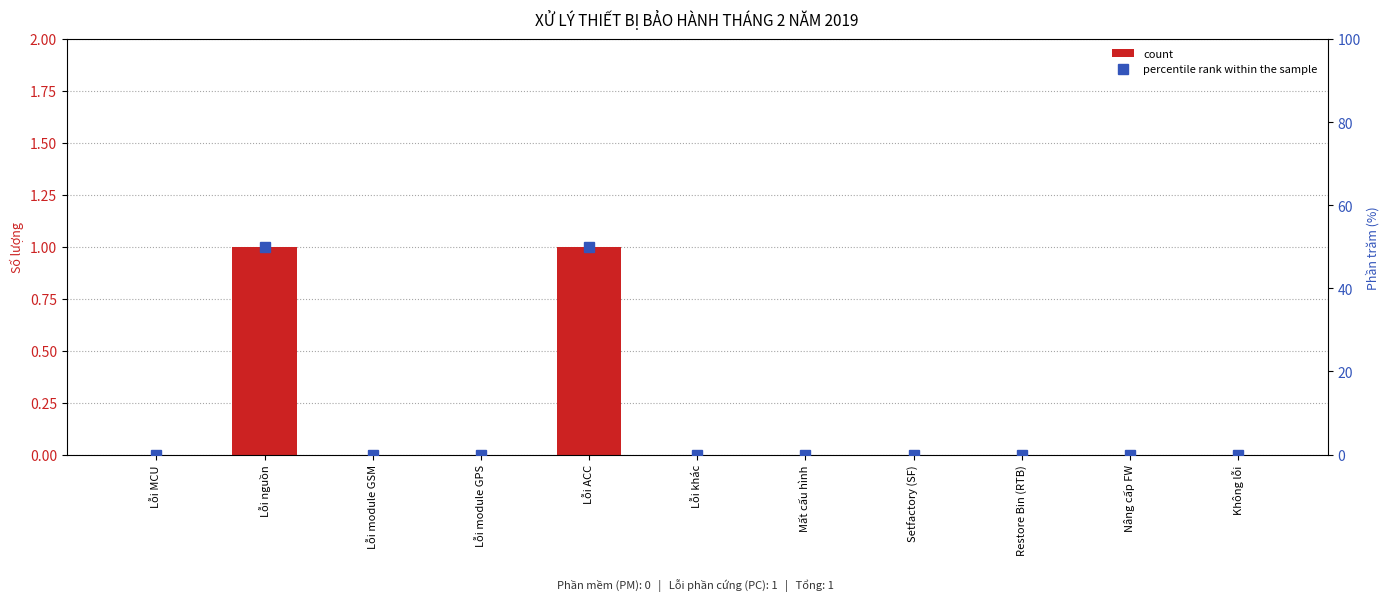

Reading left to right, extract all data points from this chart.

count: 0	1	0	0	1	0	0	0	0	0	0
percentile rank within the sample: 0	50	0	0	50	0	0	0	0	0	0